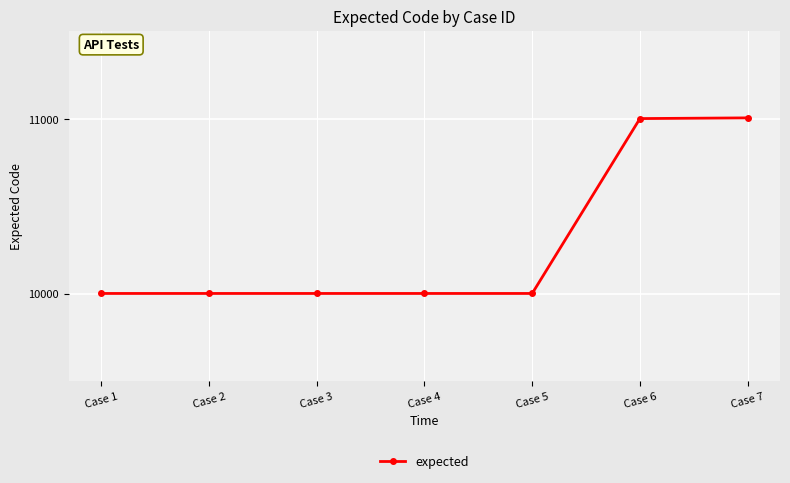

Is it true that the value at Case 2 is 10001?

True